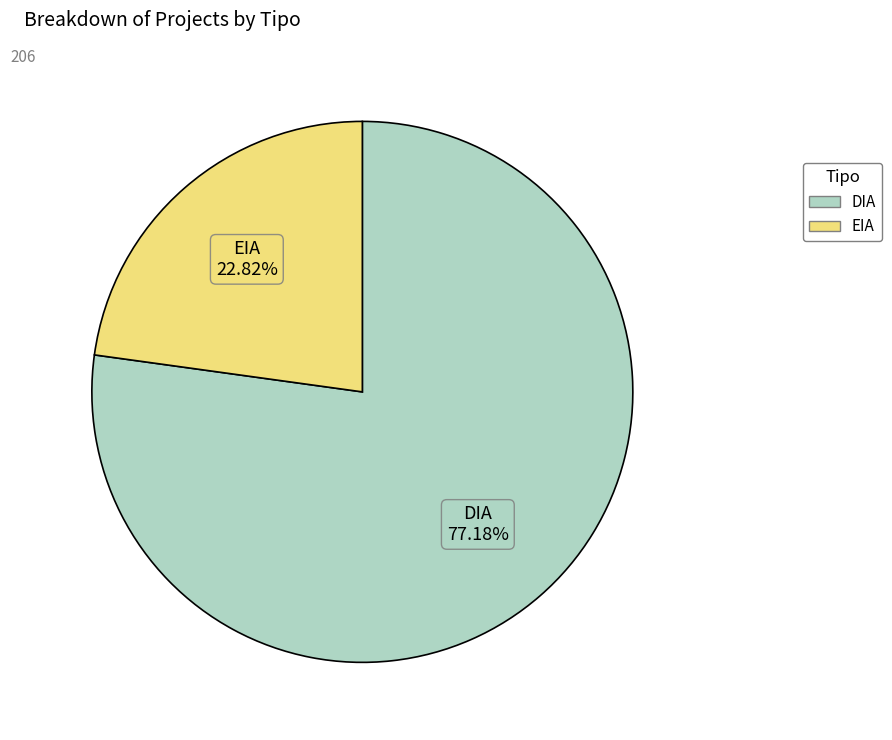

To the nearest percent, what percentage of the pie is EIA?

23%